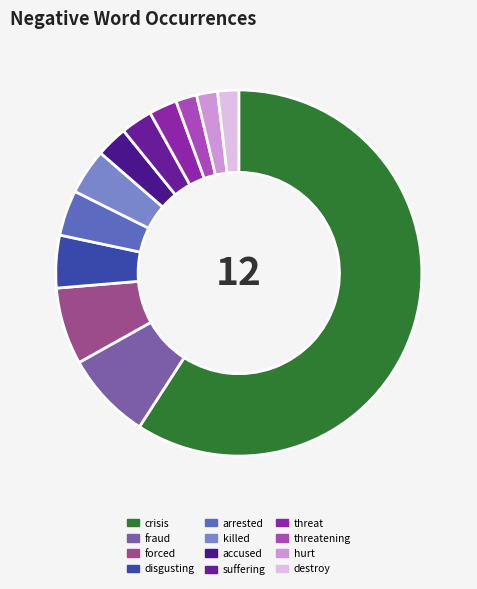

True or false: crisis accounts for 59% of the total.

True